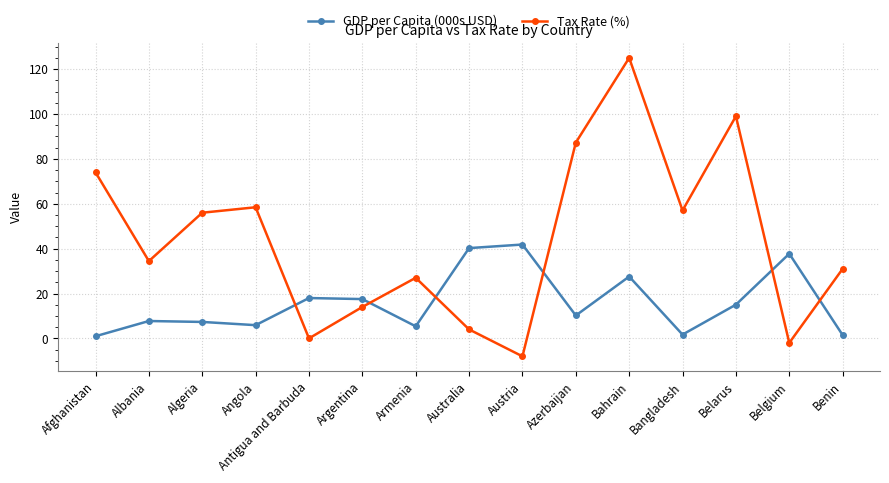

What is the label of the 13th point from the right?

Algeria